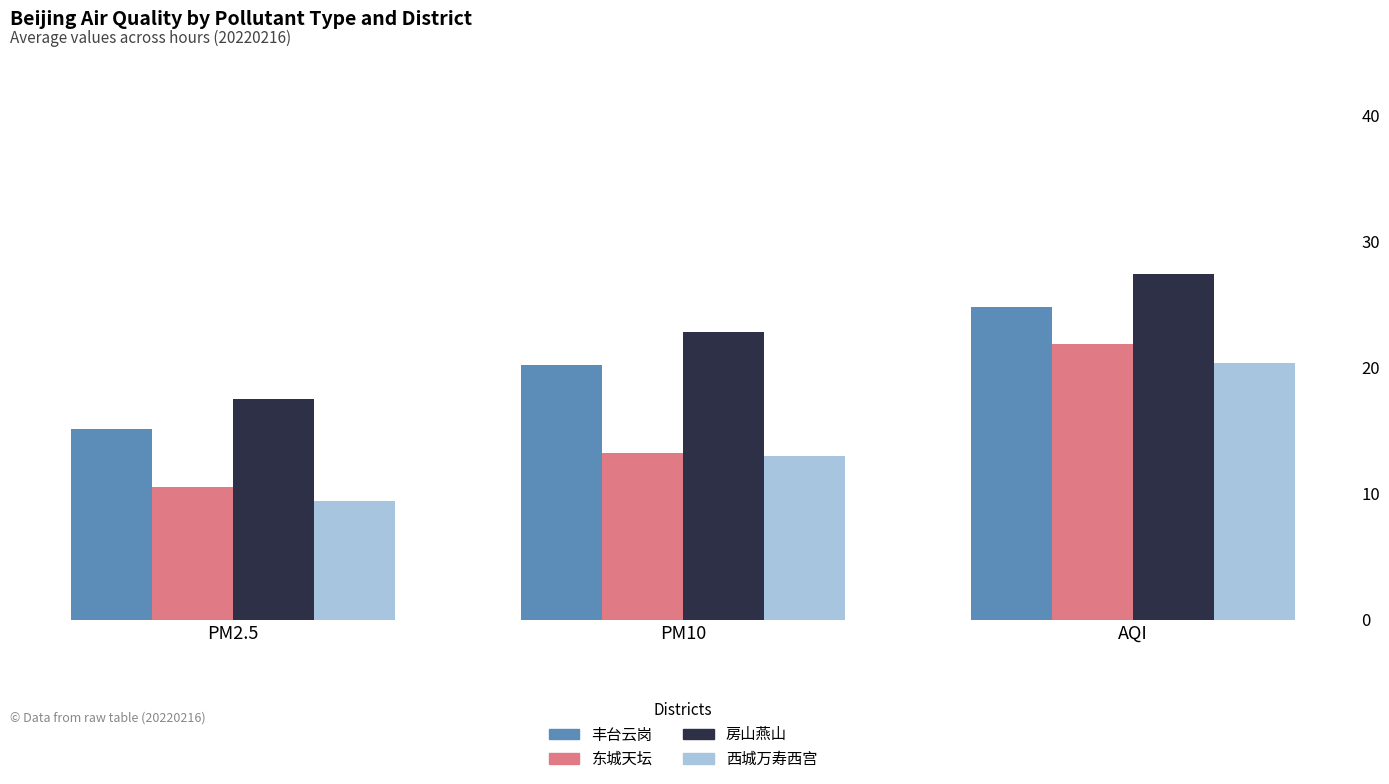

Rank the categories by 房山燕山 value from lowest to highest.

PM2.5, PM10, AQI